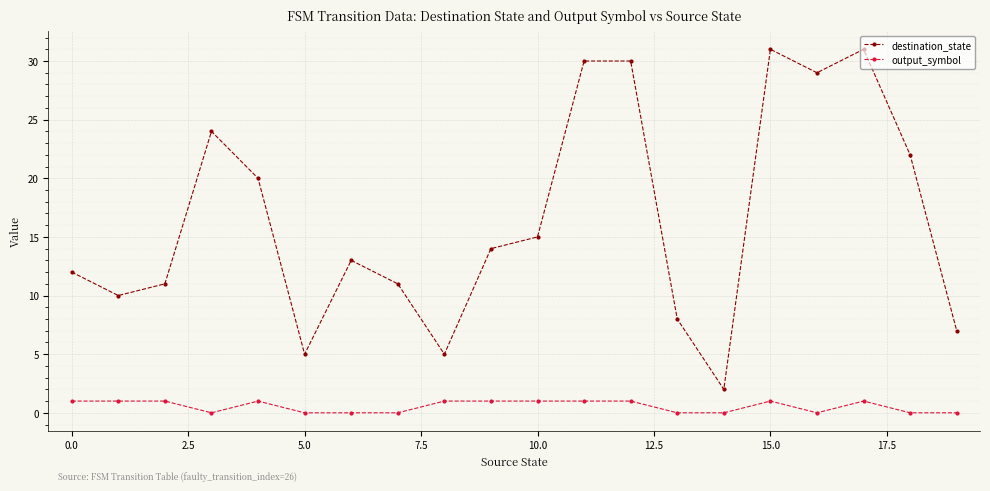

How many lines are shown in the chart?

2